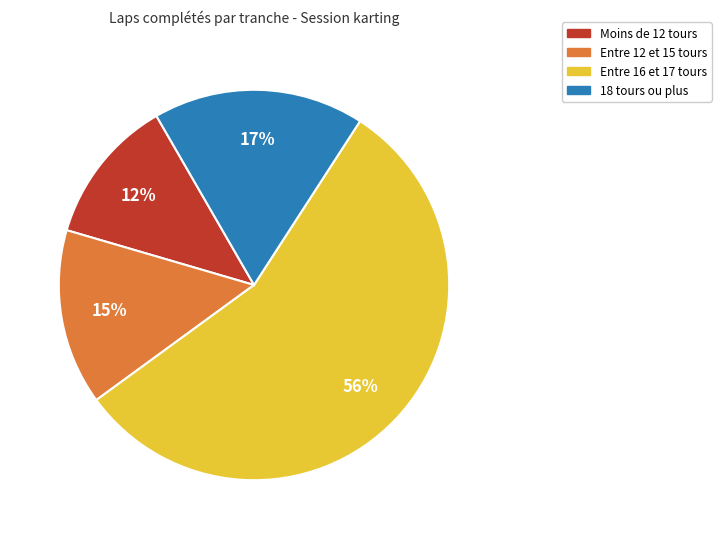

Is there any slice that represents more than half of the pie?

Yes